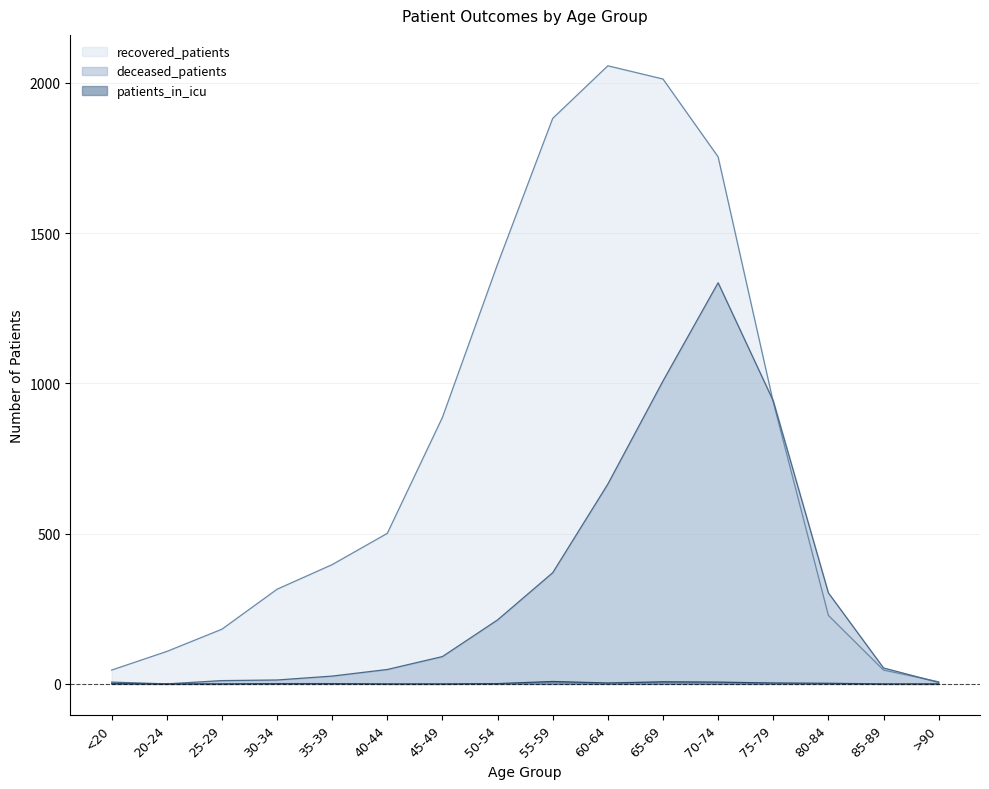

Does the chart display data point markers on the line(s)?

No